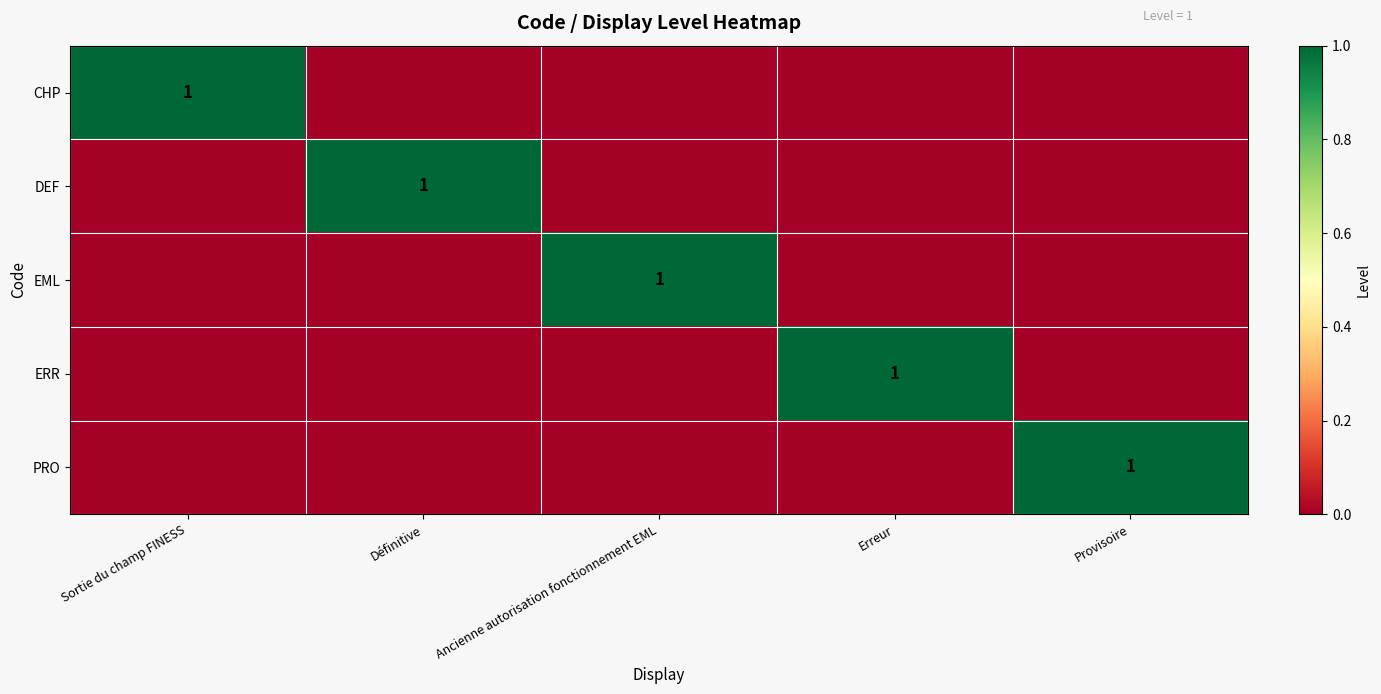

Is it true that DEF equals 1 at Définitive?

True